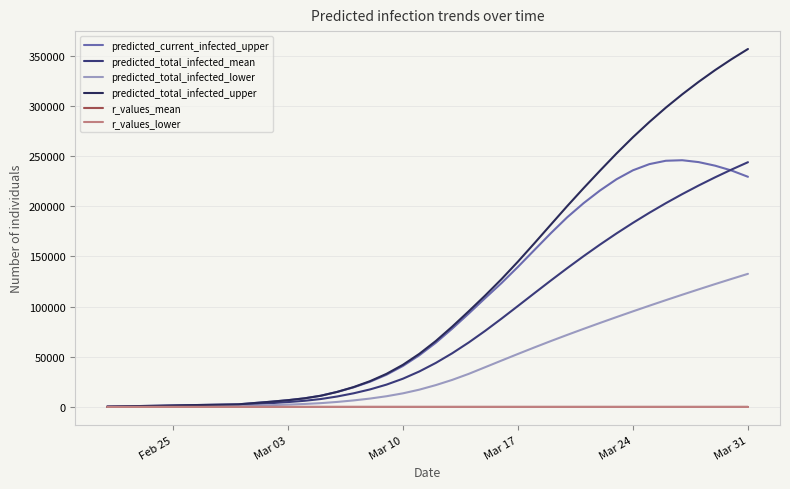

Does the chart display data point markers on the line(s)?

No